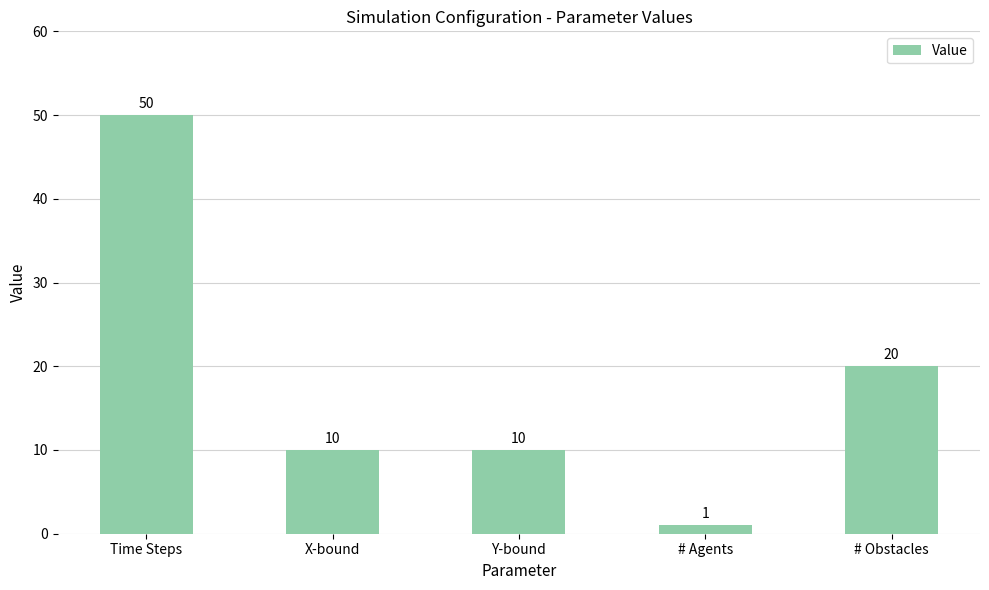

What is the value of the 5th bar from the left?

20